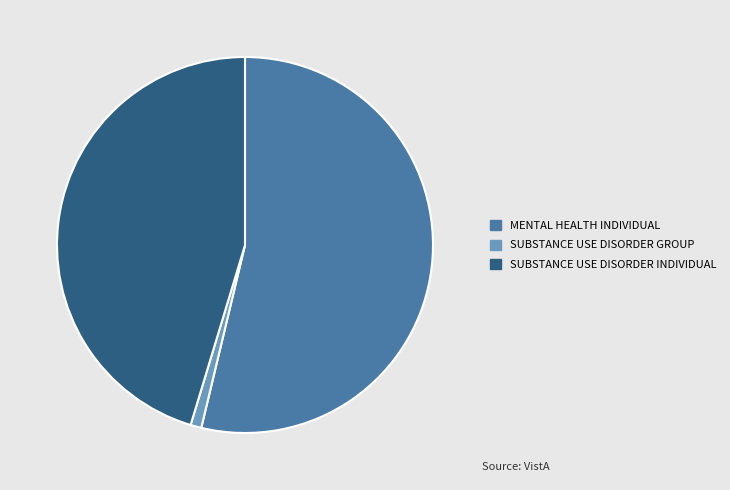

The MENTAL HEALTH INDIVIDUAL slice represents 64% of the pie. True or false?

False